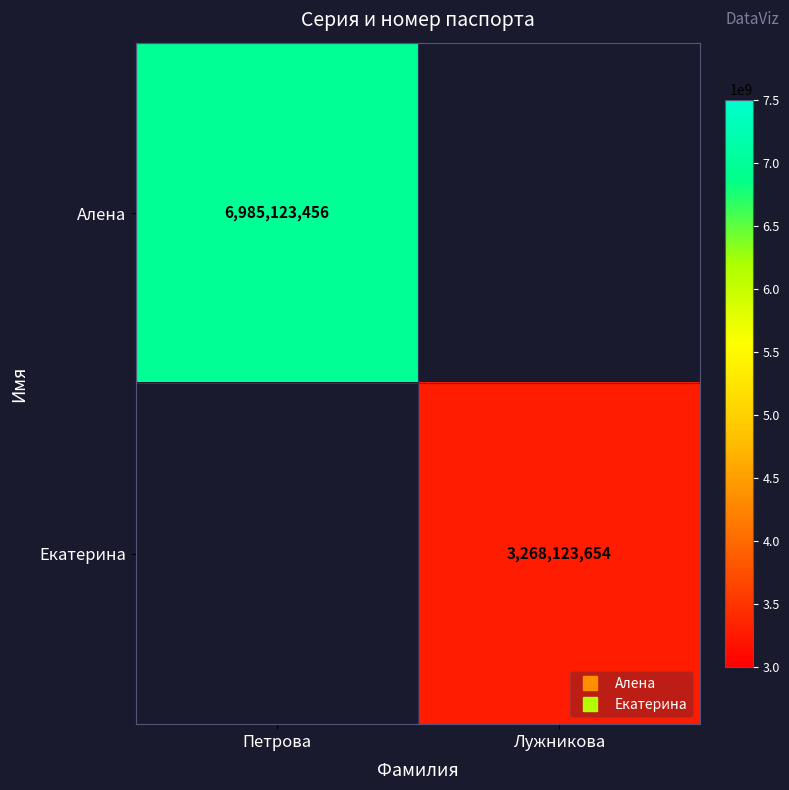

Is the value of Екатерина at Петрова greater than the value of Алена at Петрова?

No